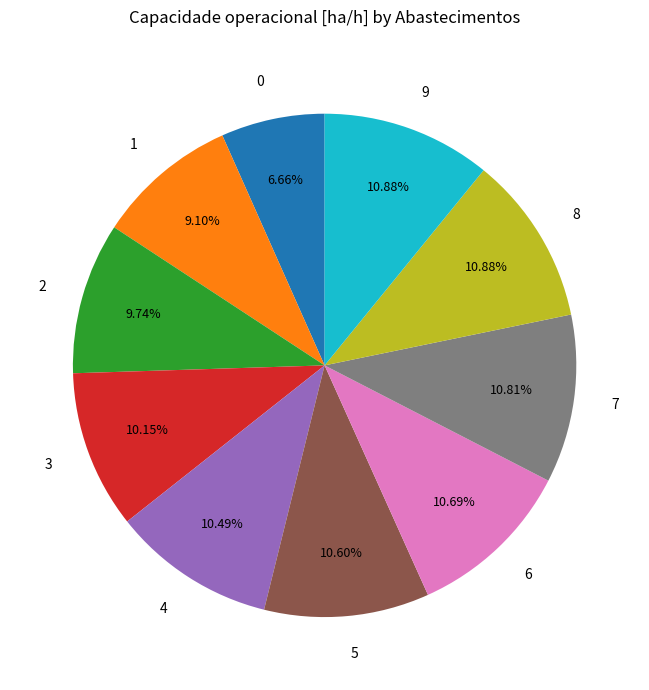

To the nearest percent, what portion does 2 represent?

10%